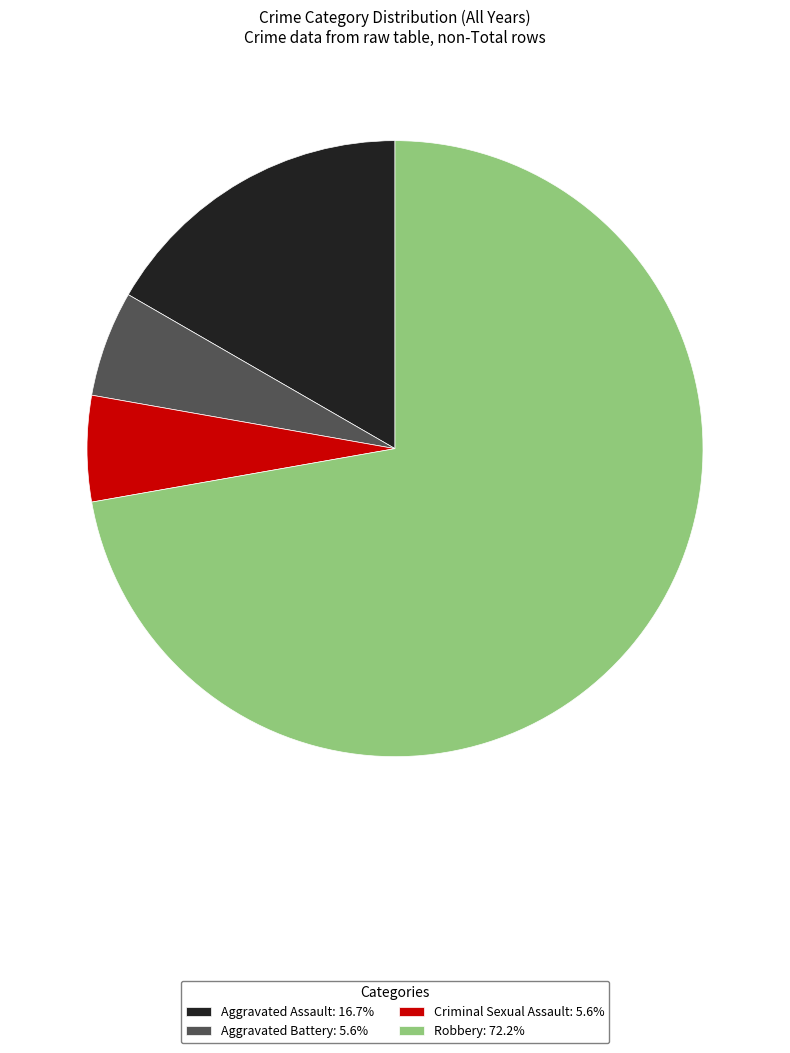

Is there any slice that represents more than half of the pie?

Yes